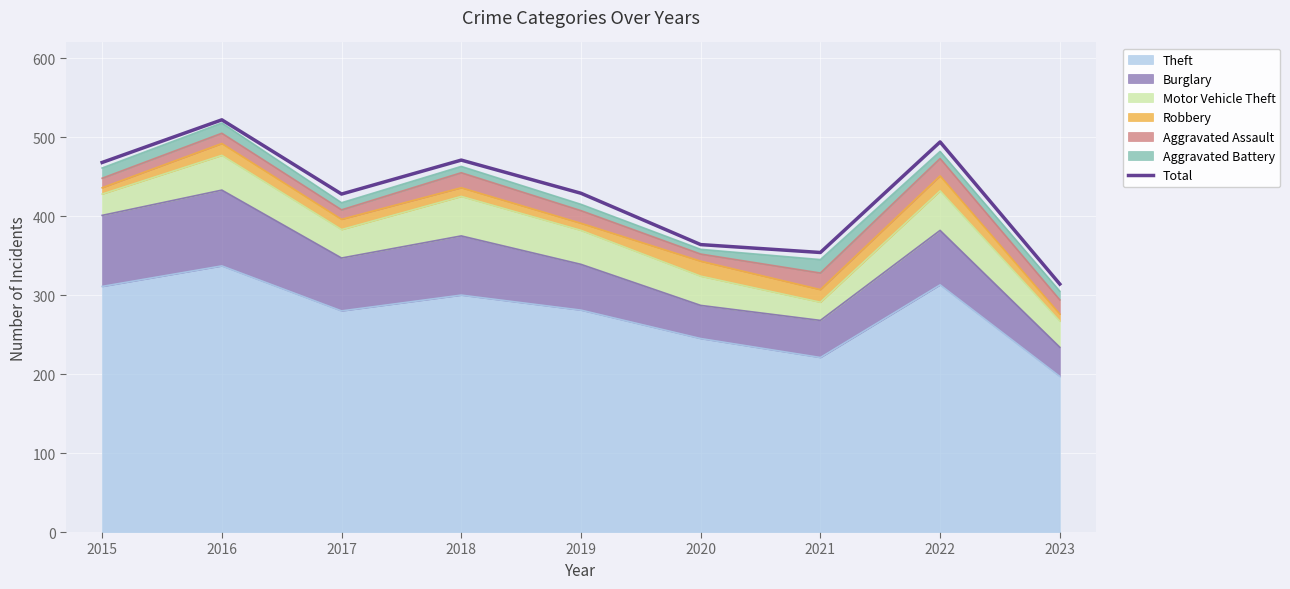

What is the difference between the values at 2019 and 2015?

39